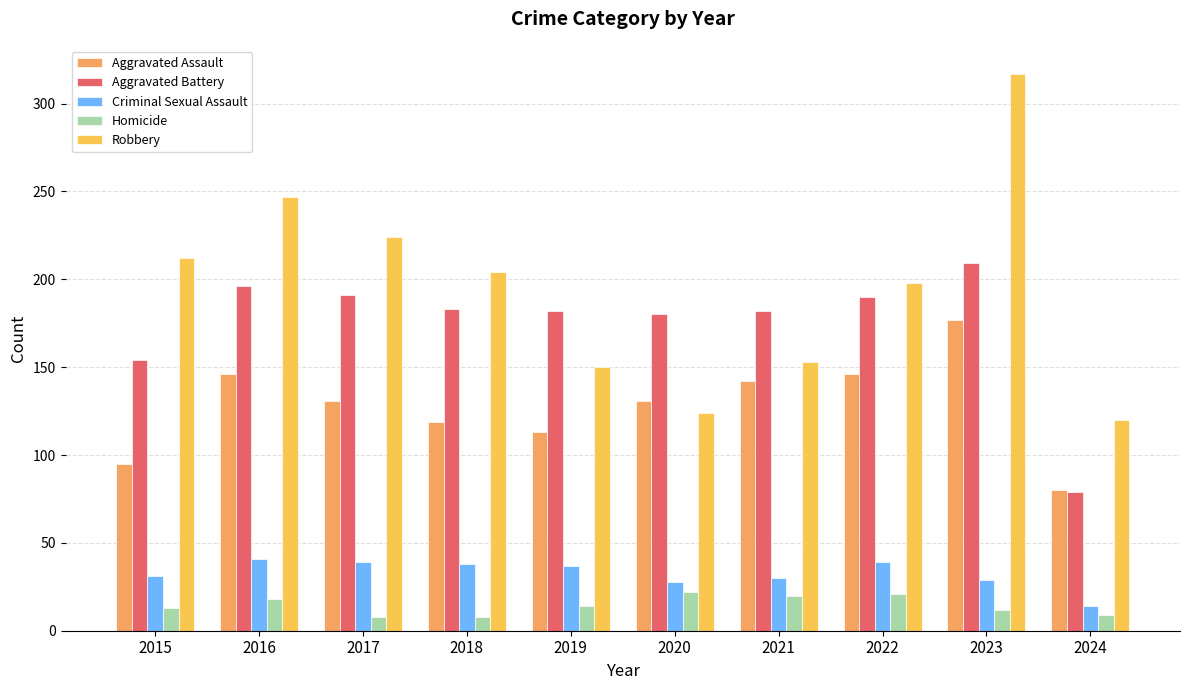

Which series changed the most between 2020 and 2021?

Robbery